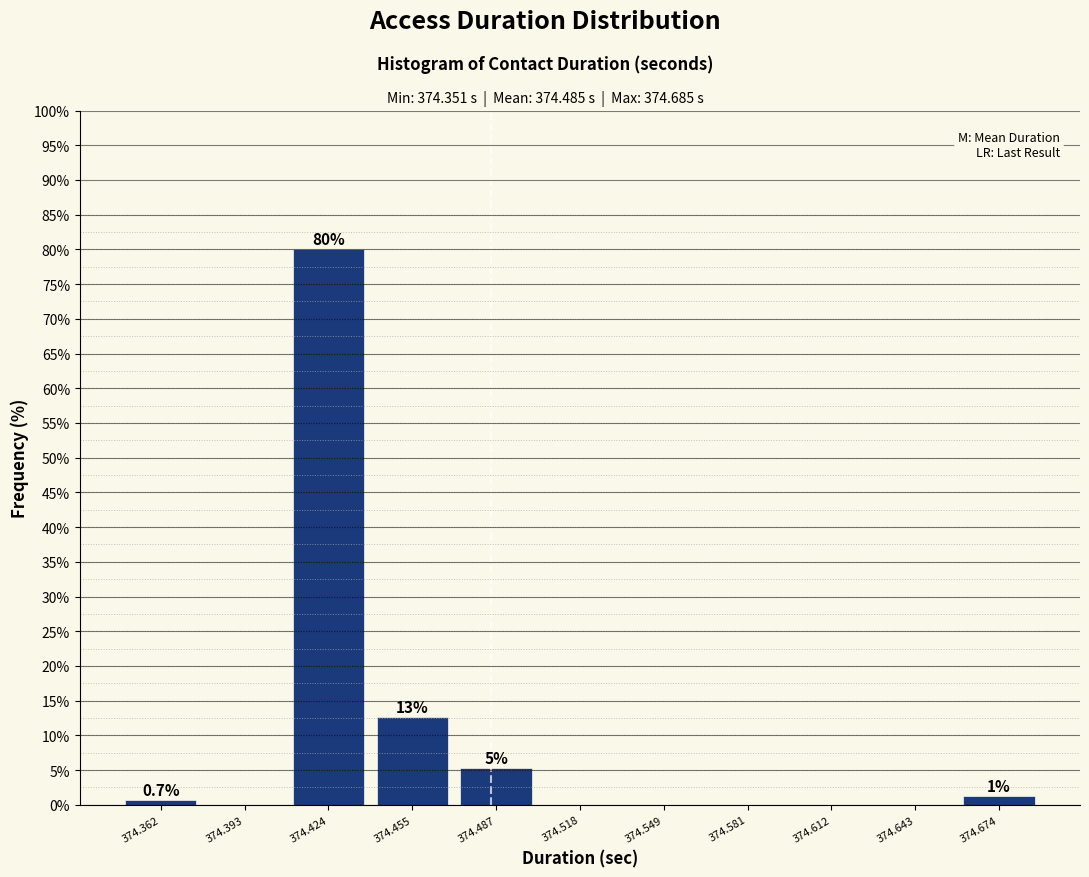

Which range on the x-axis has the tallest bar?

374.410 to 374.440